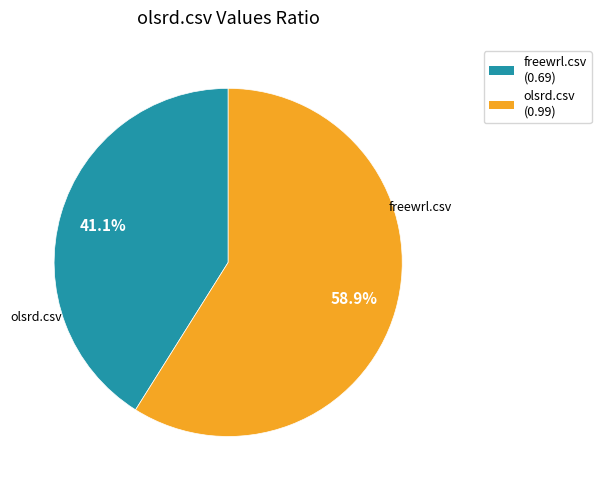

Does olsrd.csv (0.99) account for over 50% of the chart?

Yes